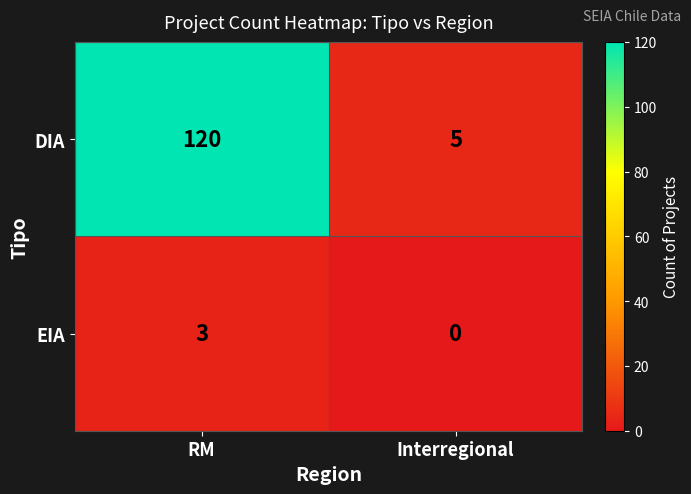

At Interregional, list the series in order from largest to smallest.

DIA, EIA